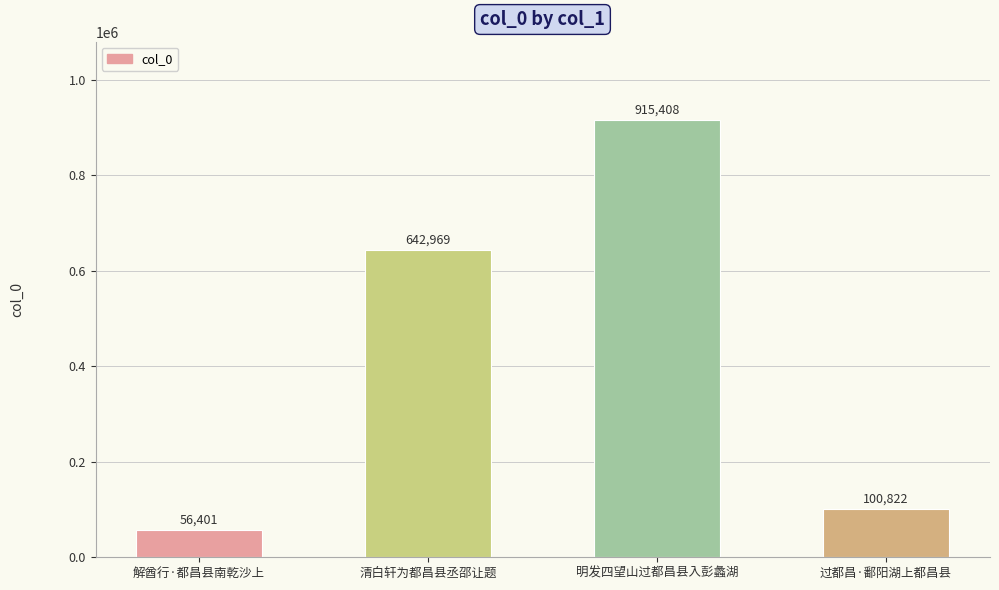

What value does the data have at 清白轩为都昌县丞邵让题, to the nearest 10?

642970